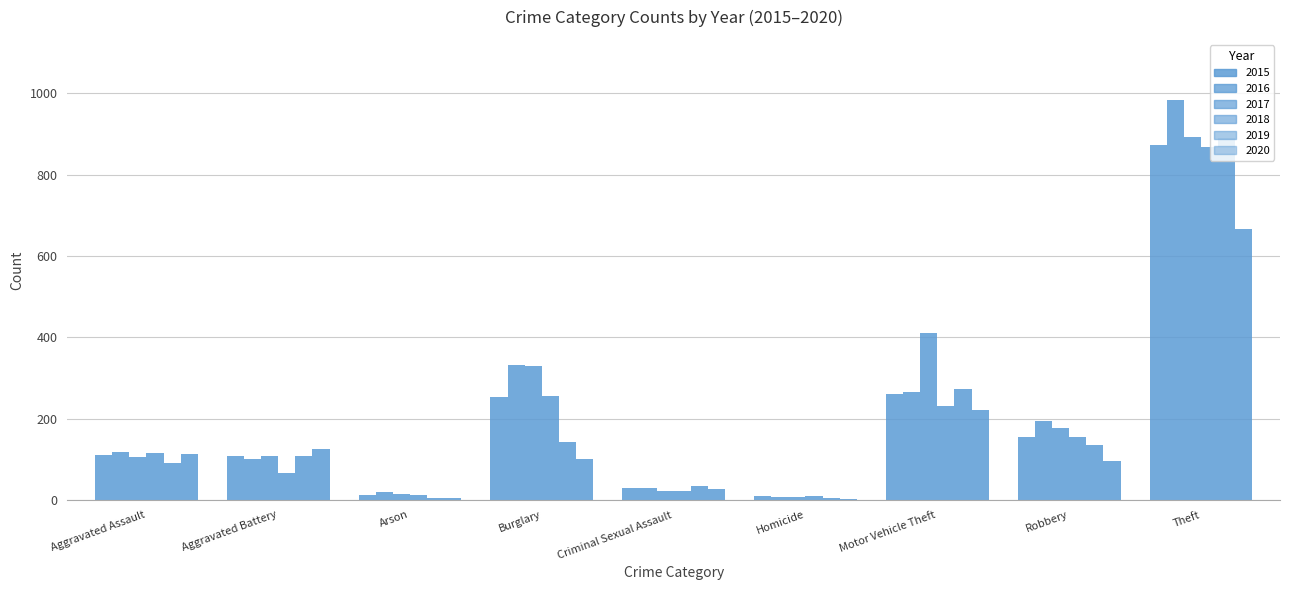

Count the number of data series in this chart.

6